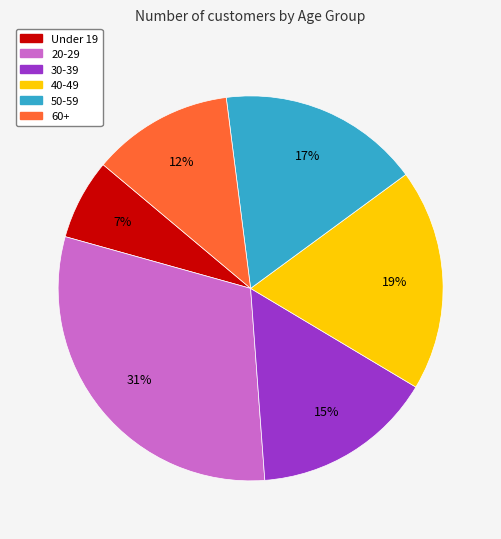

What is the ratio of the value at 30-39 to the value at 20-29?

0.5